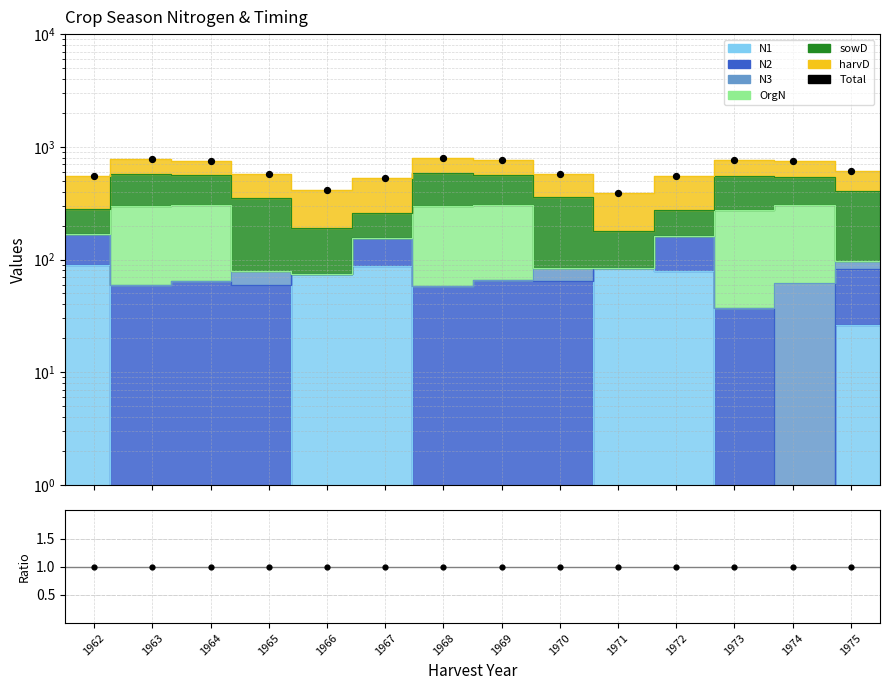

At which category is the sum across all series the highest?

1968